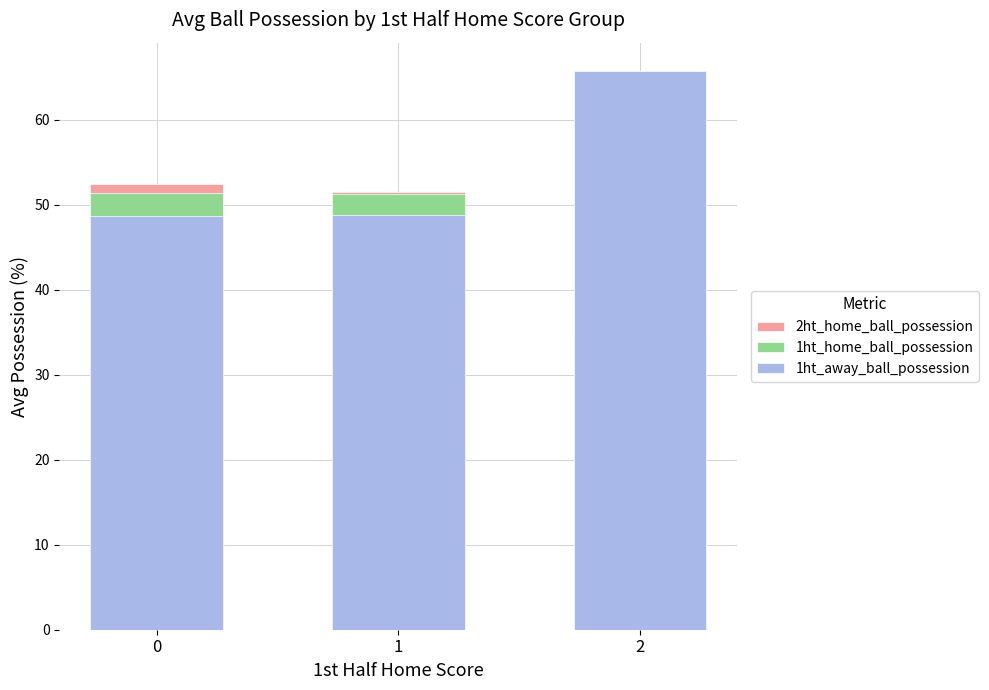

Where is 1ht_away_ball_possession nearest to the value 57?

1